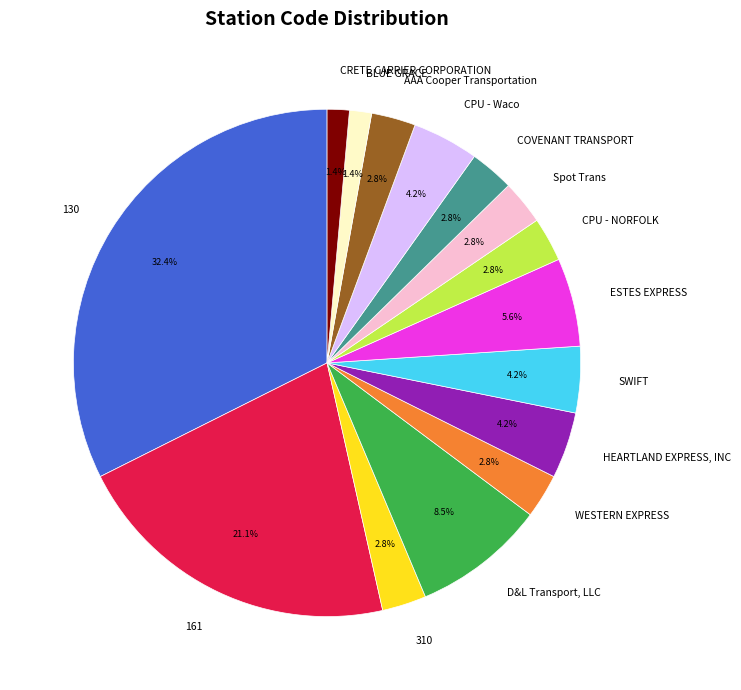

Which category has the biggest portion of the pie?

130